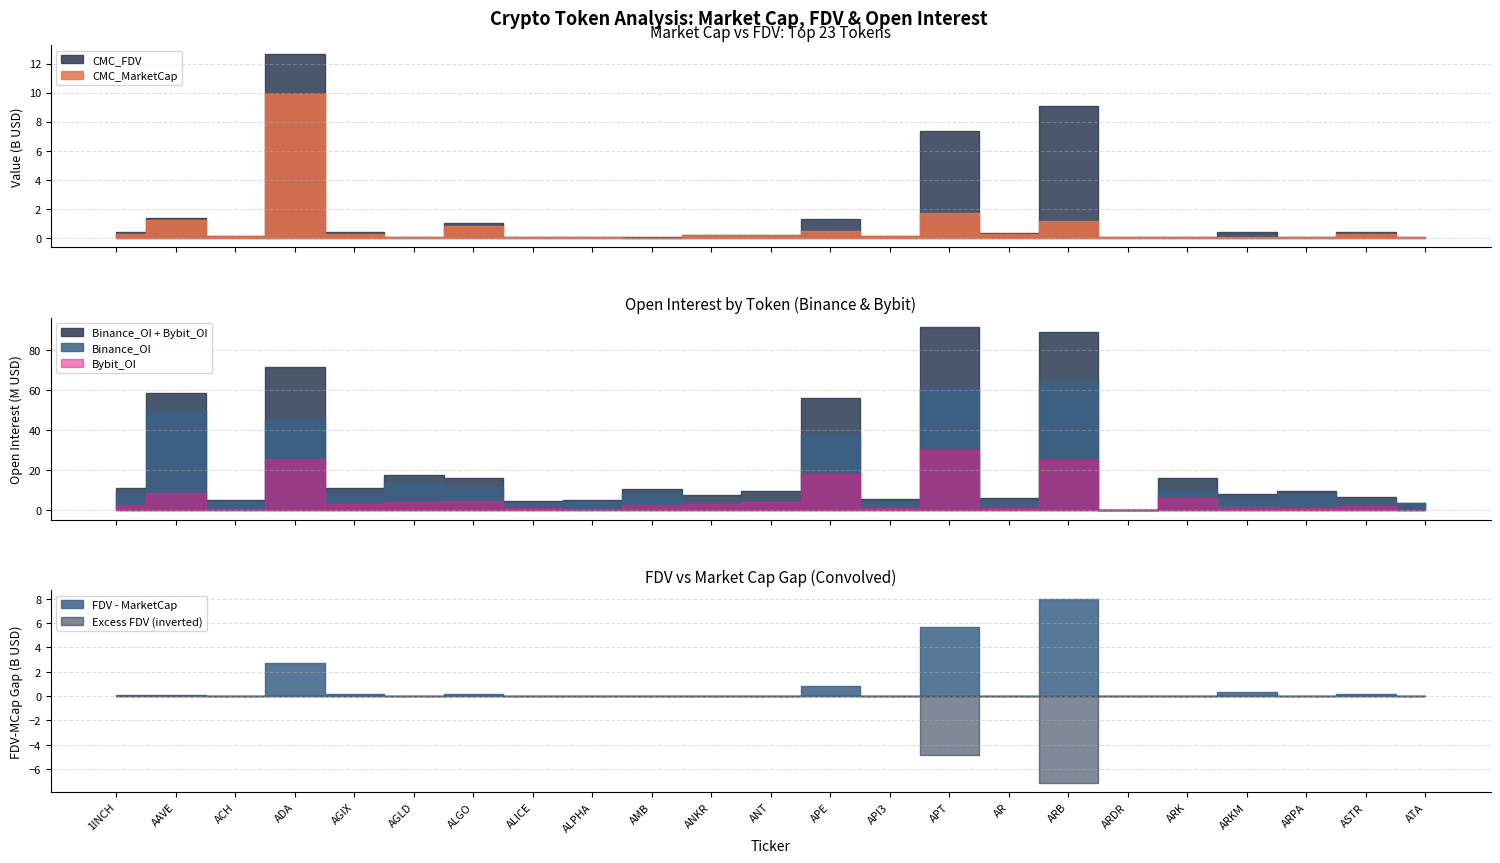

What is the label of the 22nd point from the right?

AAVE